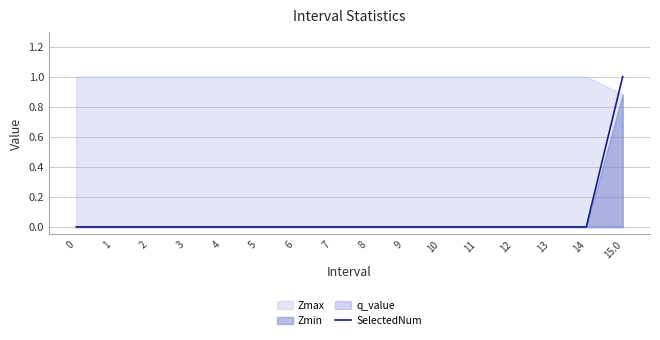

Rank the categories by value from highest to lowest.

15.0, 0, 1, 2, 3, 4, 5, 6, 7, 8, 9, 10, 11, 12, 13, 14